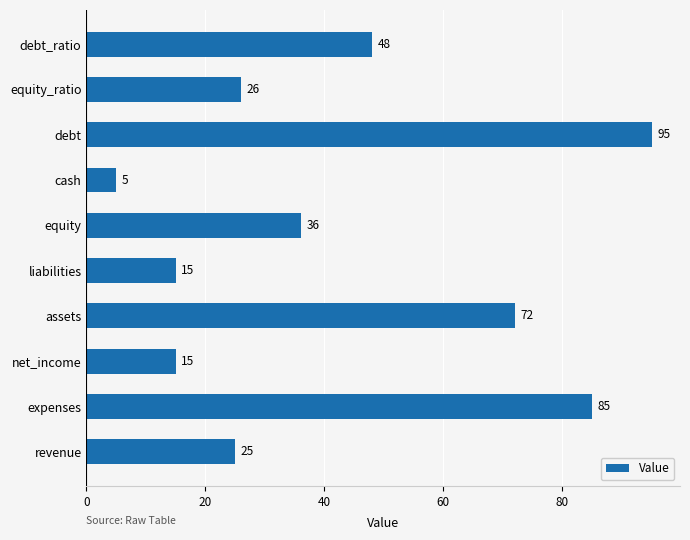

Reading bottom to top, list all the values displayed in this chart.

revenue=25	expenses=85	net_income=15	assets=72	liabilities=15	equity=36	cash=5	debt=95	equity_ratio=26	debt_ratio=48